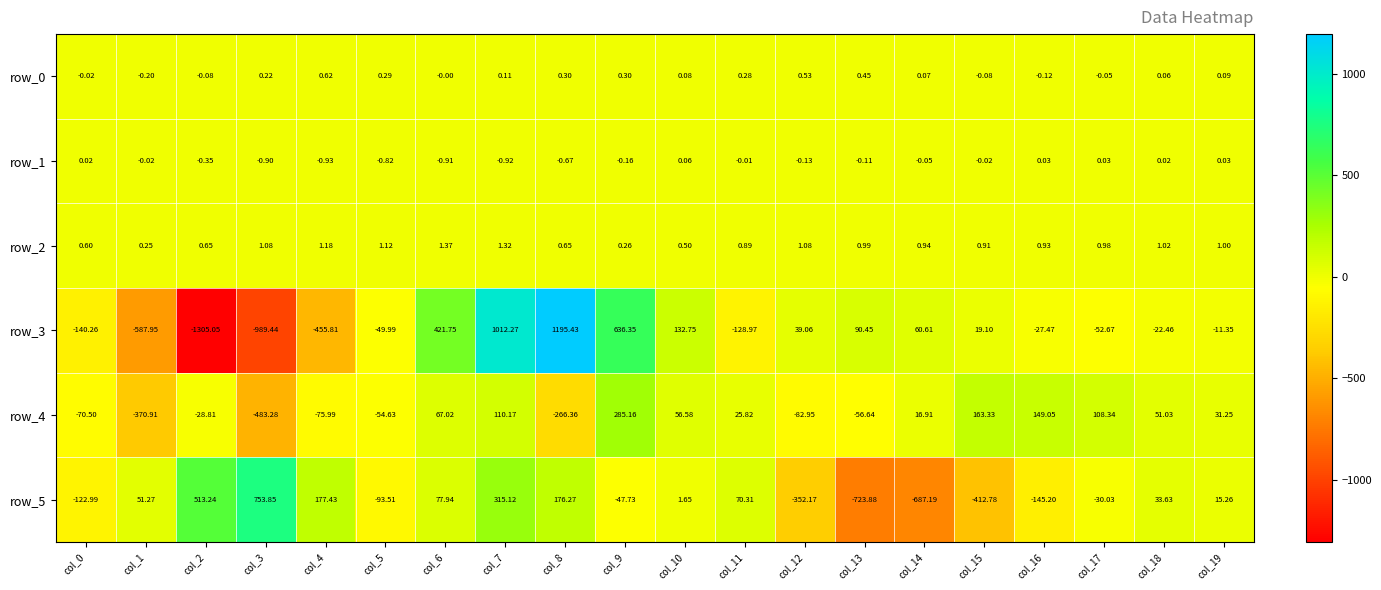

Is the value of row_5 at col_19 greater than the value of row_2 at col_13?

Yes